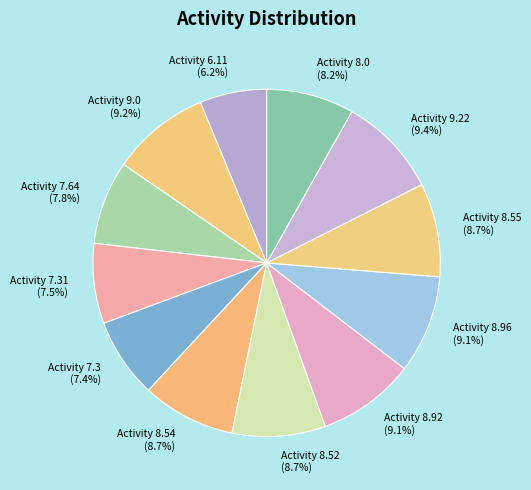

Count the number of slices in the pie.

12